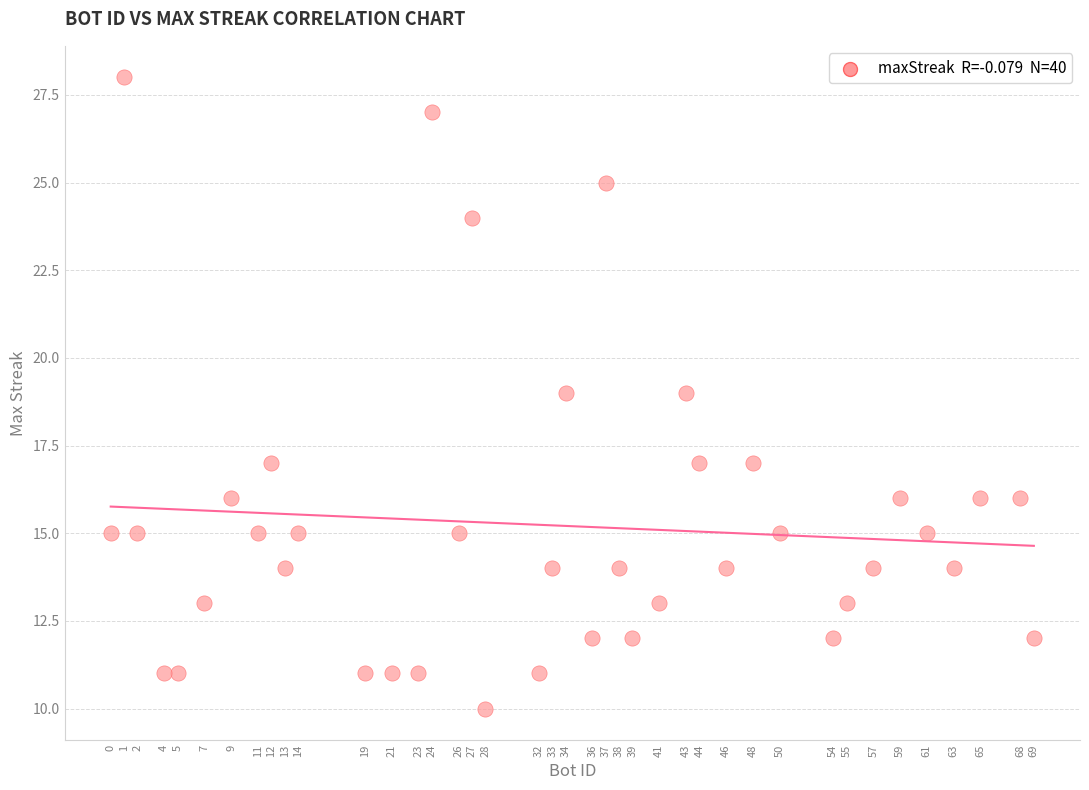

What is the range of Y values (max minus min)?

18